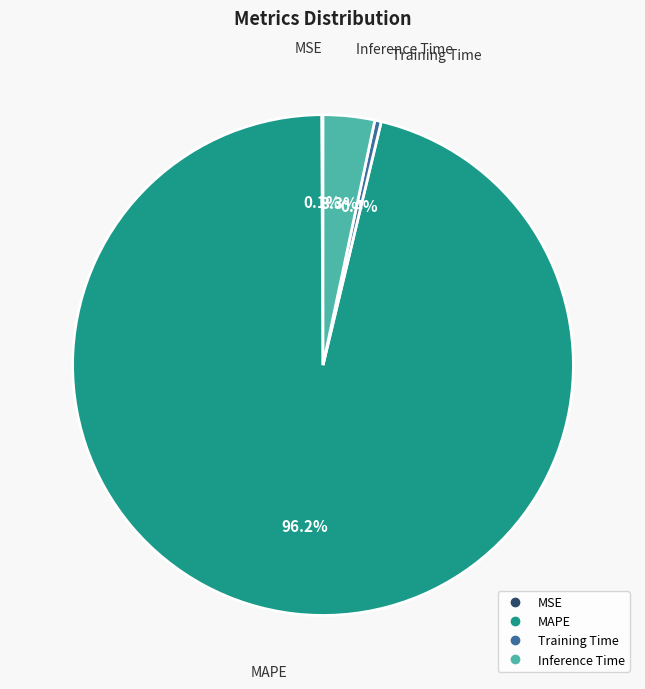

To the nearest percent, what portion does Inference Time represent?

3%